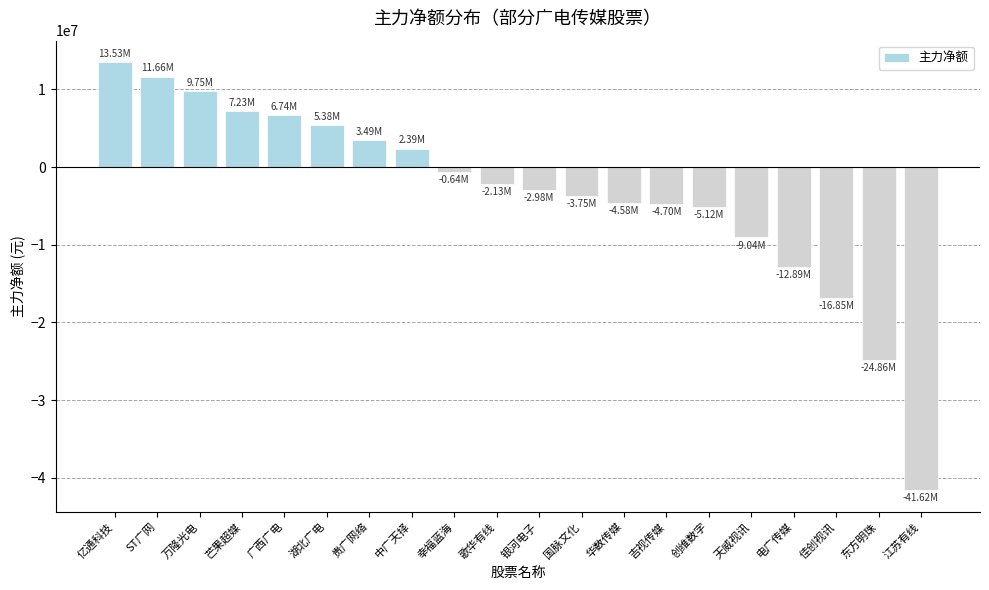

What position from the left is 亿通科技?

1